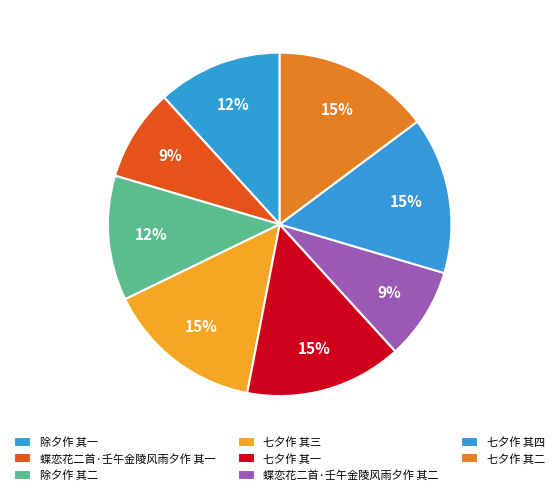

To the nearest percent, what is the average slice percentage?

12%